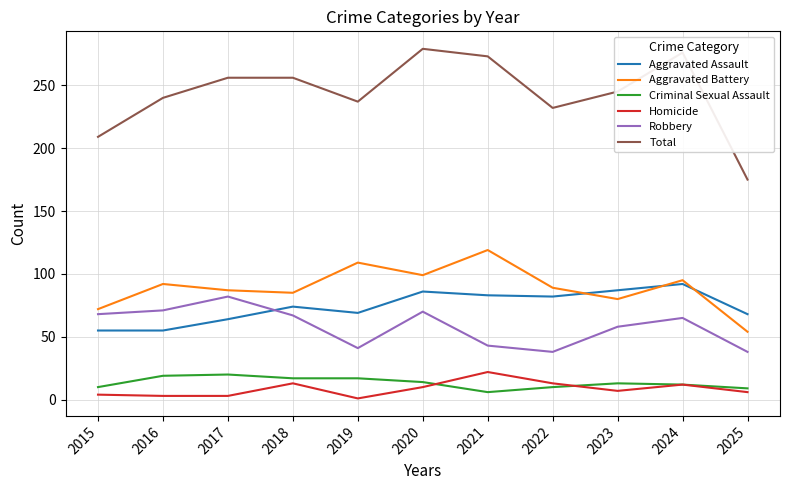

Where does the Aggravated Battery series first go above 89?

2016